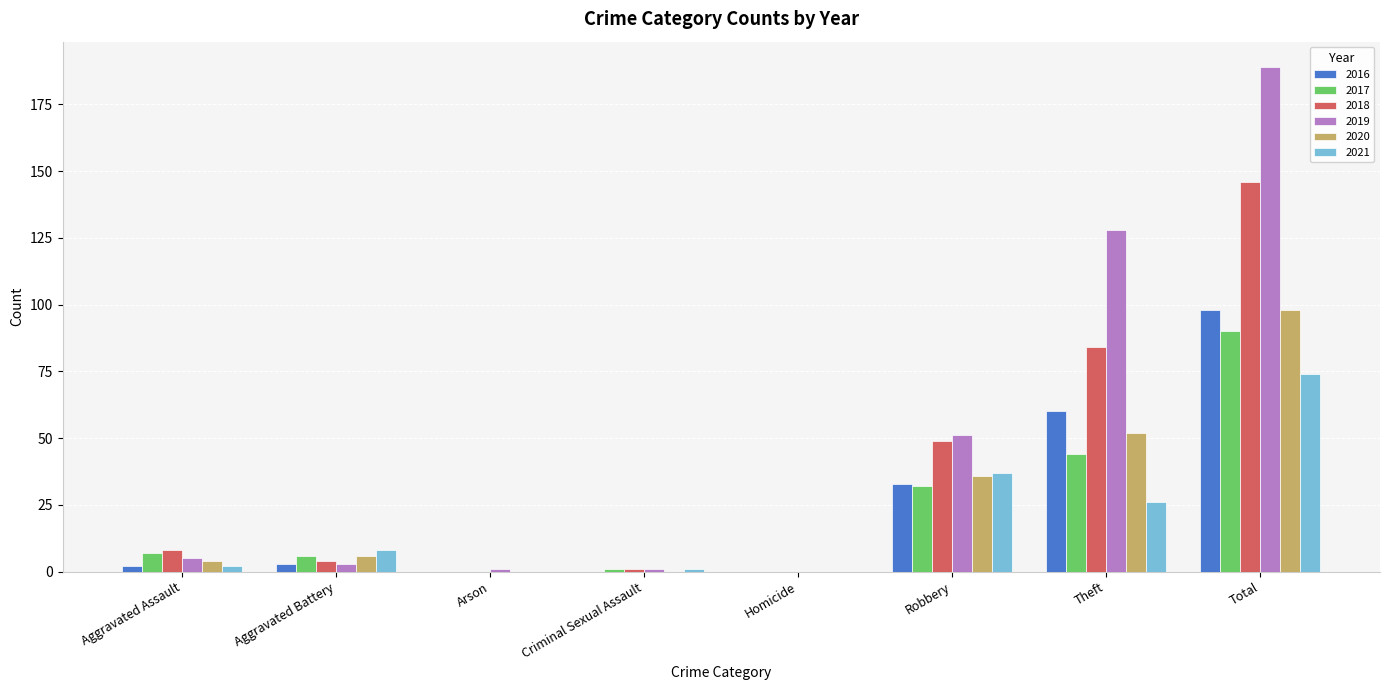

Which series changed the most between Aggravated Assault and Theft?

2019